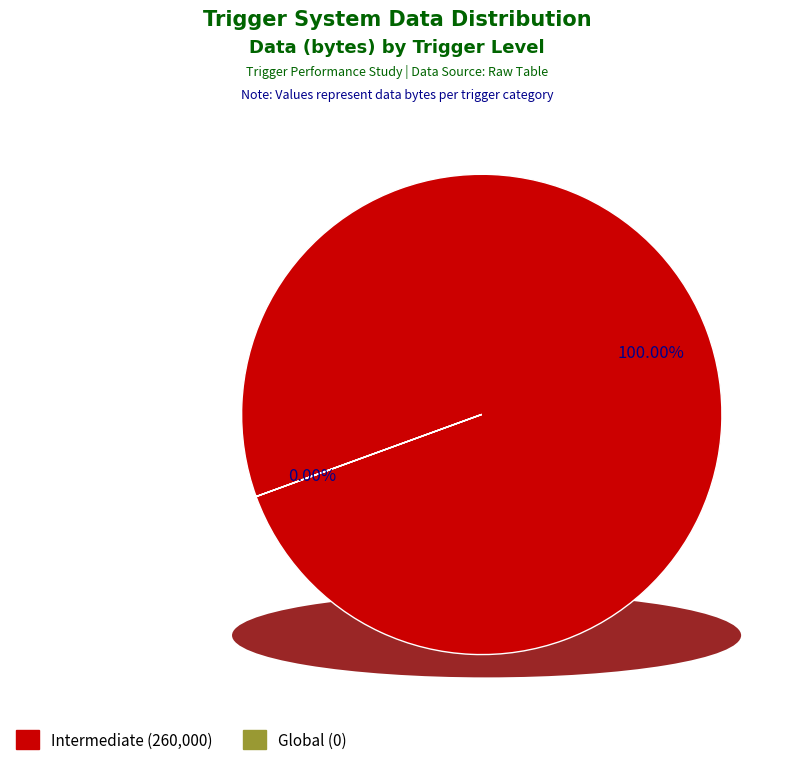

Rank the categories by value from highest to lowest.

Intermediate, Global